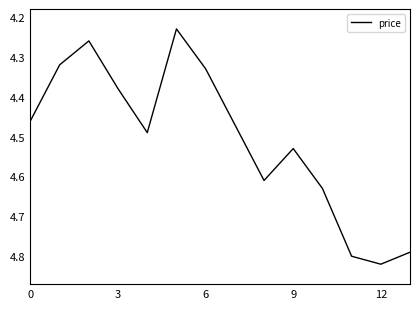

What is the greatest value displayed?

4.8